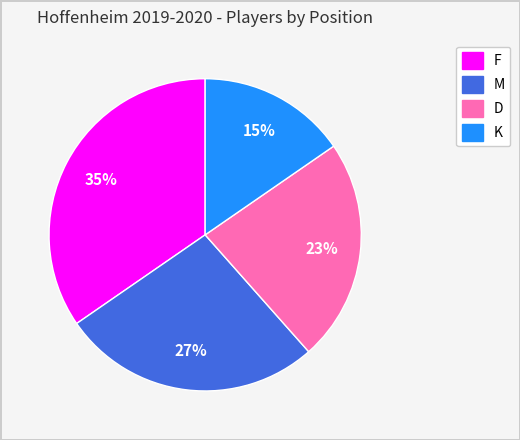

The M slice represents 27% of the pie. True or false?

True